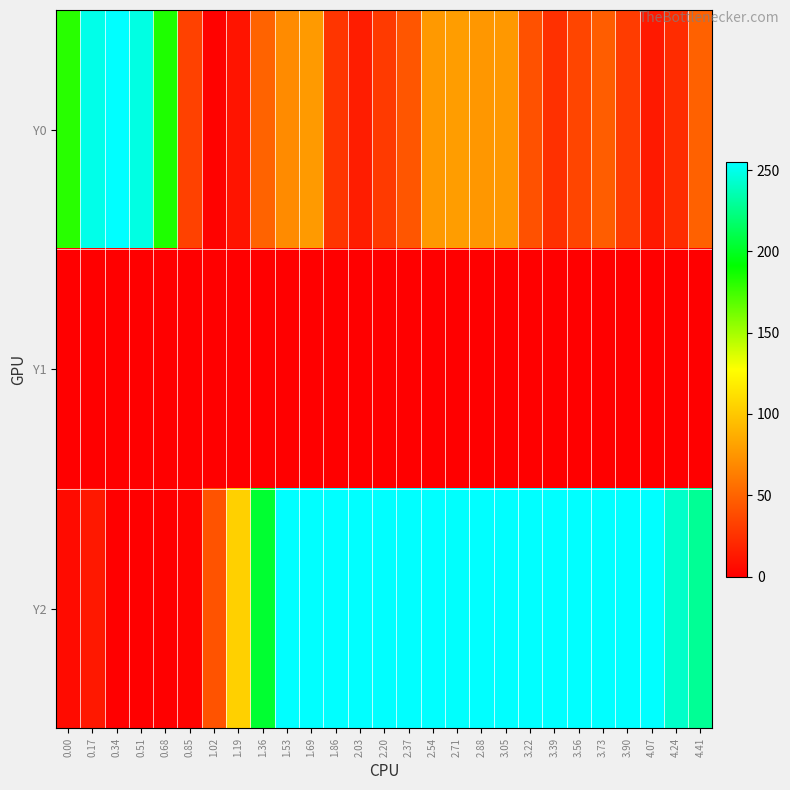

List the series in order of their peak value, highest first.

Y0, Y2, Y1